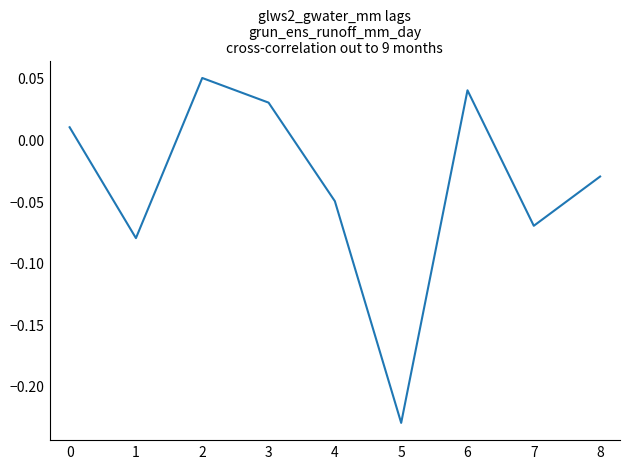

The value at 6 is 0.1. True or false?

False